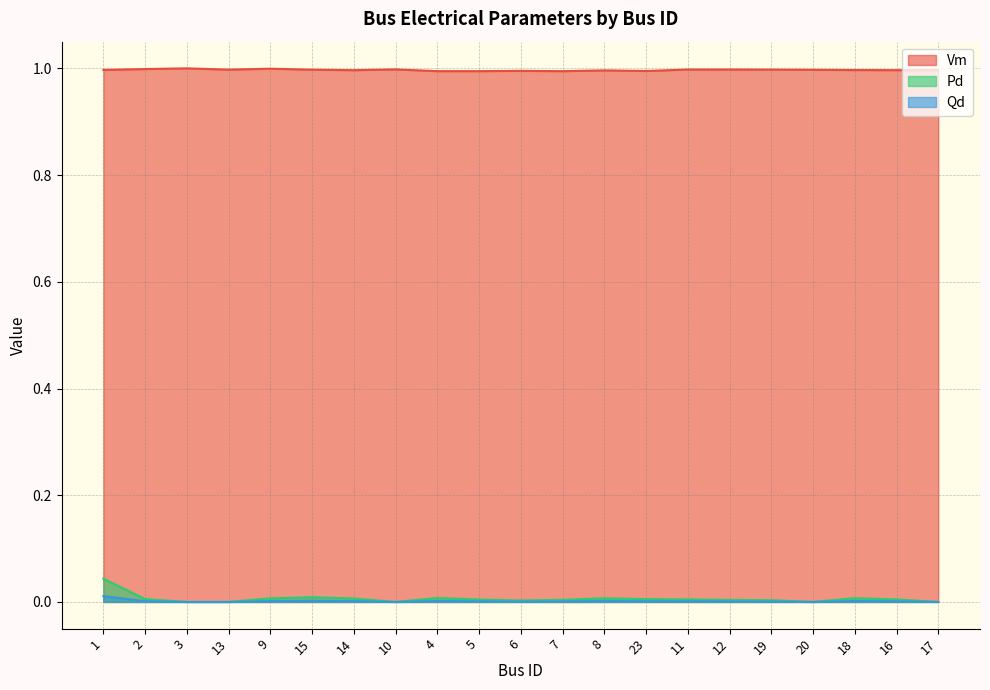

At which category does the chart reach its minimum across all series?

3